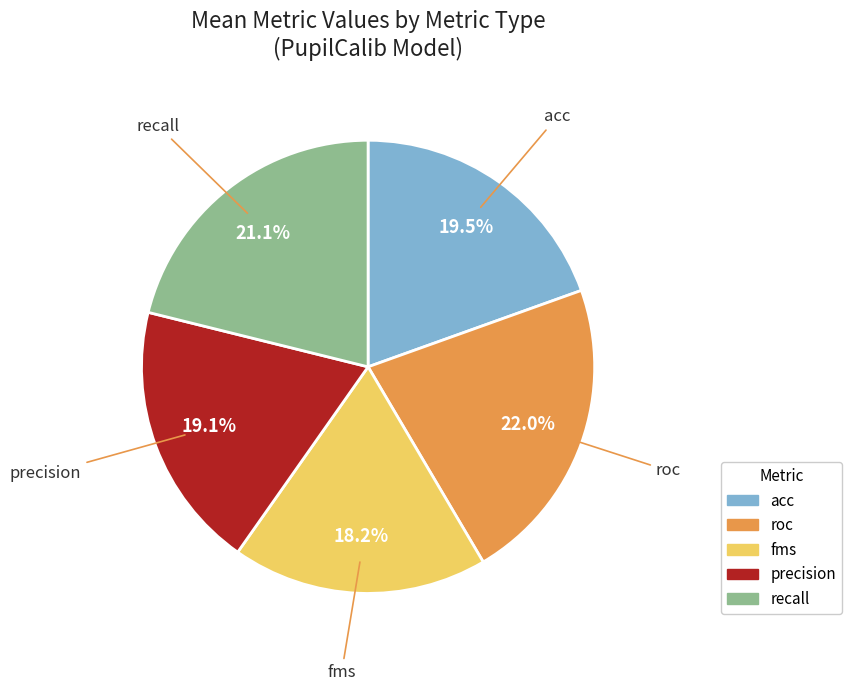

What percentage is the roc slice, to the nearest percent?

22%